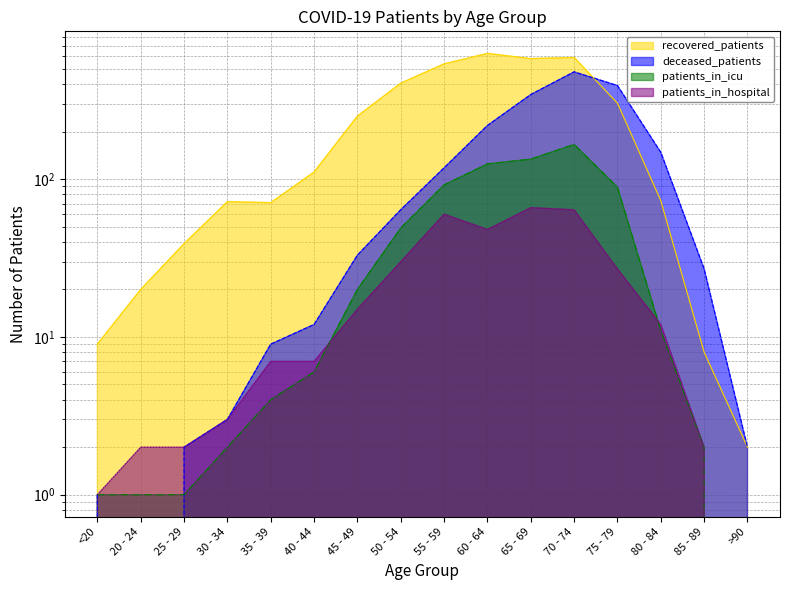

True or false: patients_in_icu and recovered_patients cross at least once.

False